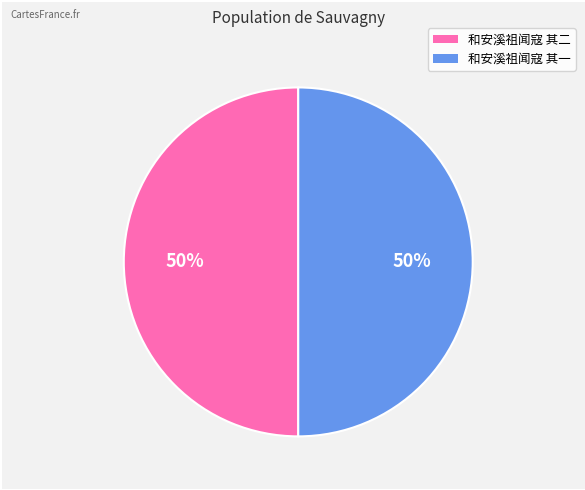

Do 和安溪祖闻寇 其一 and 和安溪祖闻寇 其二 together represent more than half of the pie?

Yes